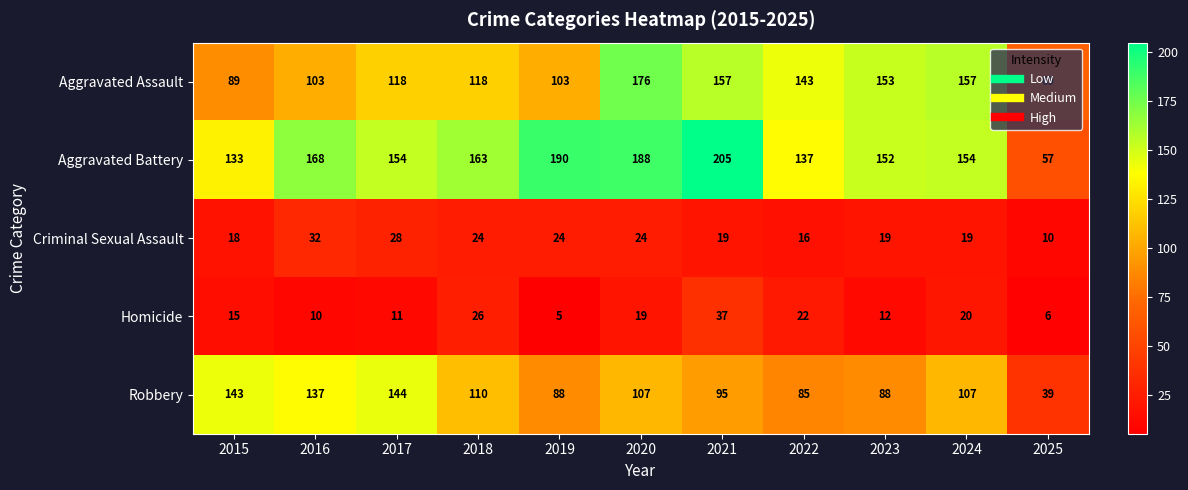

What is the smallest value displayed?

5